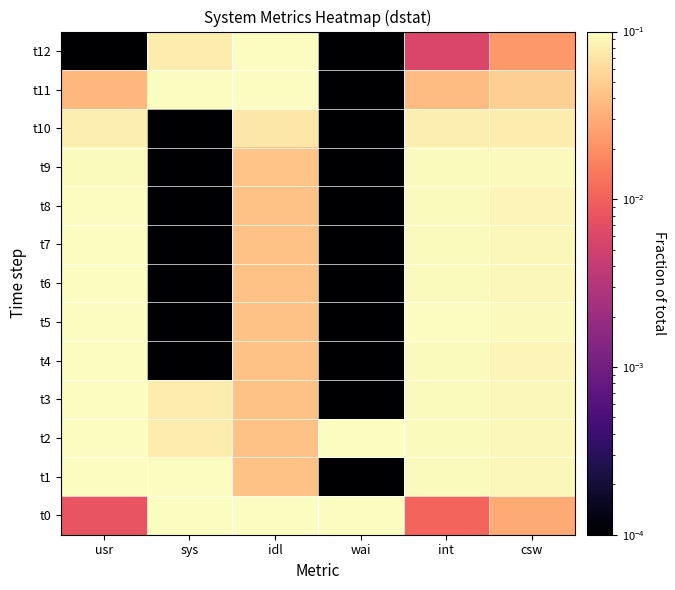

What is the total value across all series at idl?

1.0